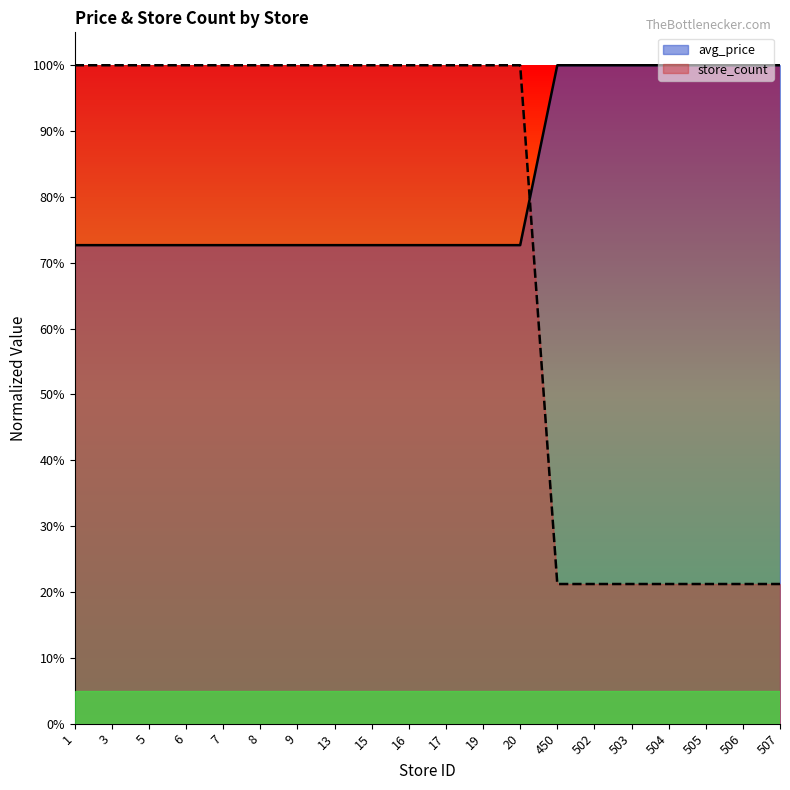

Count the number of data series in this chart.

2